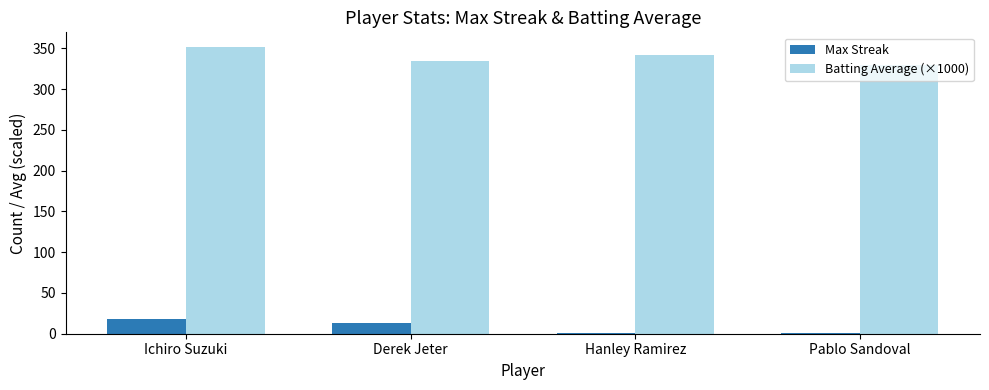

Between Ichiro Suzuki and Pablo Sandoval, which series saw the biggest shift?

Batting Average (×1000)